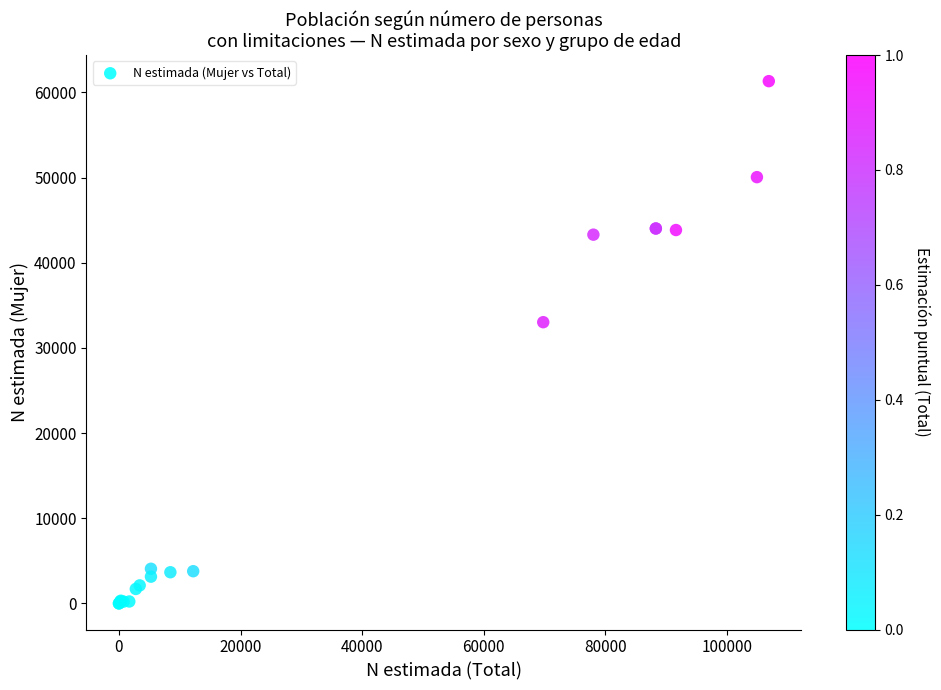

What Y value in the scatter plot is closest to 30658?

33017